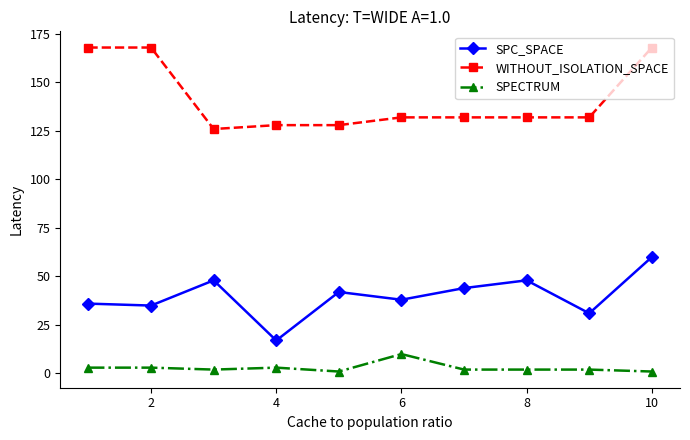

Rank the series by their average value, from lowest to highest.

SPECTRUM, SPC_SPACE, WITHOUT_ISOLATION_SPACE